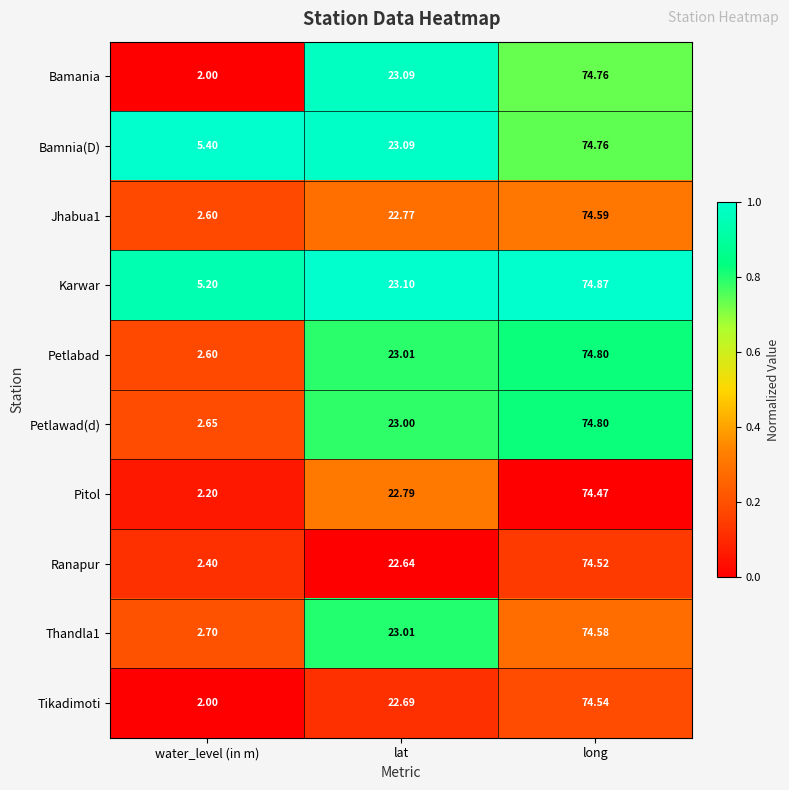

Which category has the highest value across all series?

long